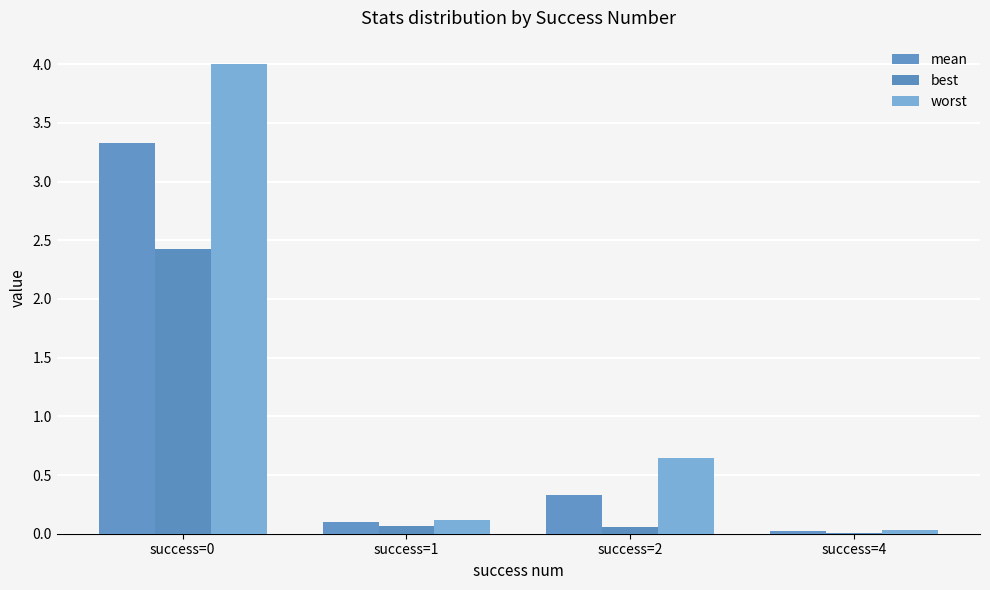

How many series are shown in this chart?

3